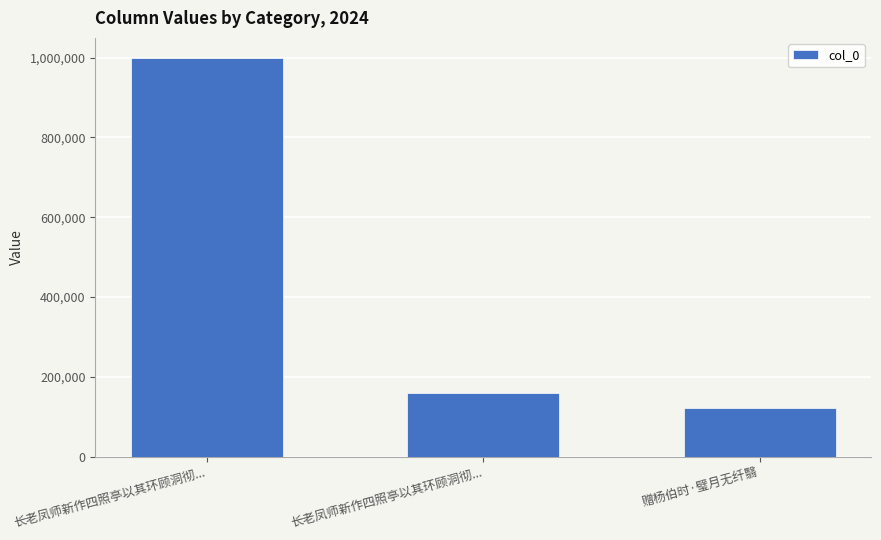

Approximately how many times larger is the value at 长老凤师新作四照亭以其环顾洞彻... compared to 赠杨伯时·璧月无纤翳?

1.3